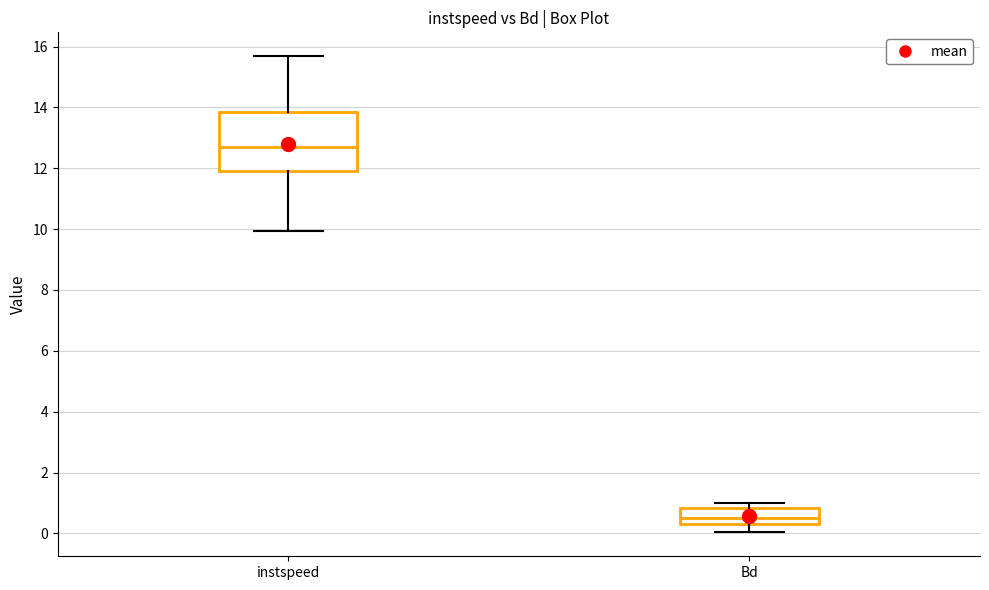

Reading left to right, transcribe this box plot: for each box, give where its median line is, the range the box spans, and where its two whiskers end, as read against the y-axis. The values are not printed on the chart, so give them approximately, as read against the axis.

instspeed: median 12.6, box 12.0 to 13.8, whiskers 10.0 to 15.6
Bd: median 0.6, box 0.4 to 0.8, whiskers 0.0 to 1.0